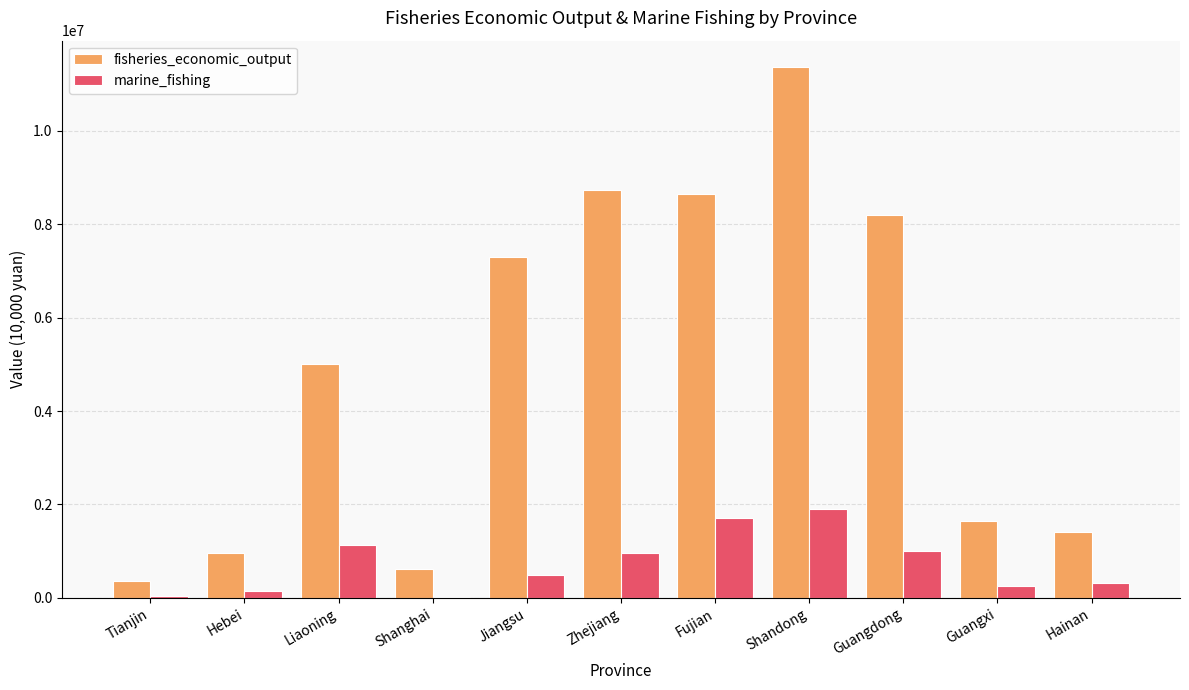

Between Shandong and Guangdong, which series saw the biggest shift?

fisheries_economic_output